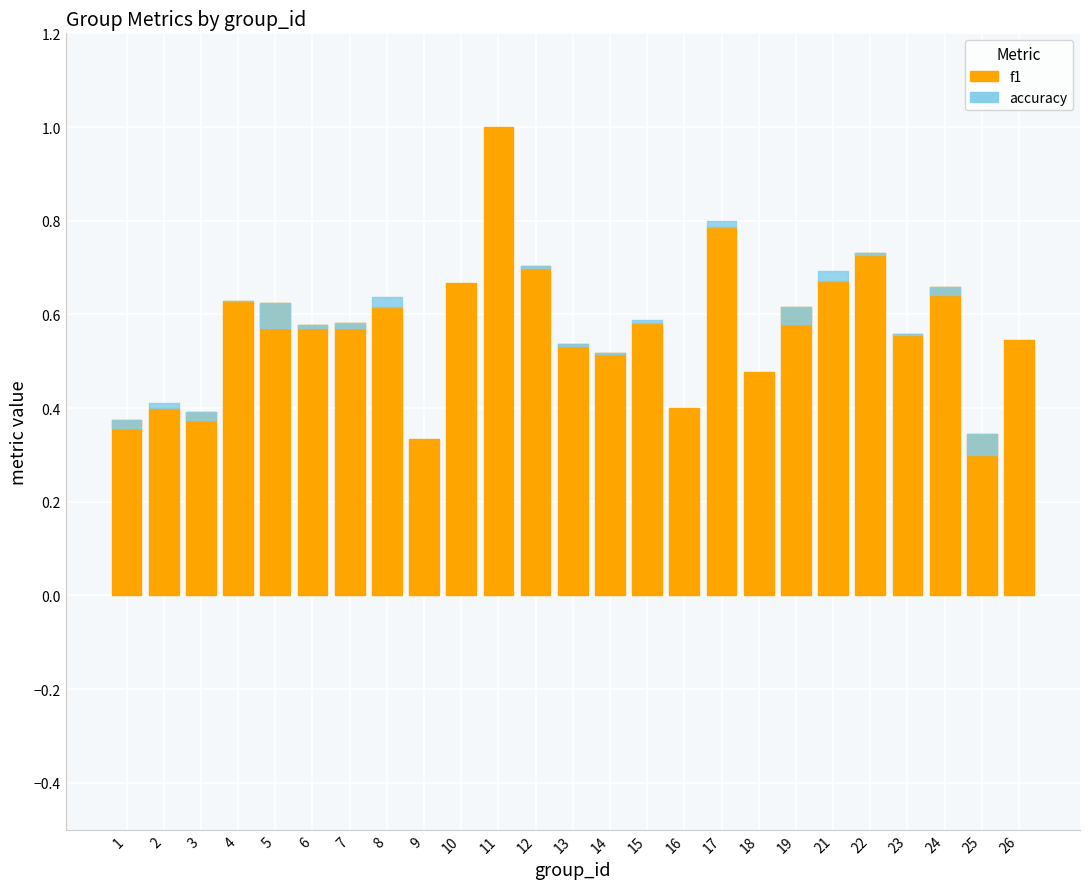

What is the sum of all f1 values?

14.3